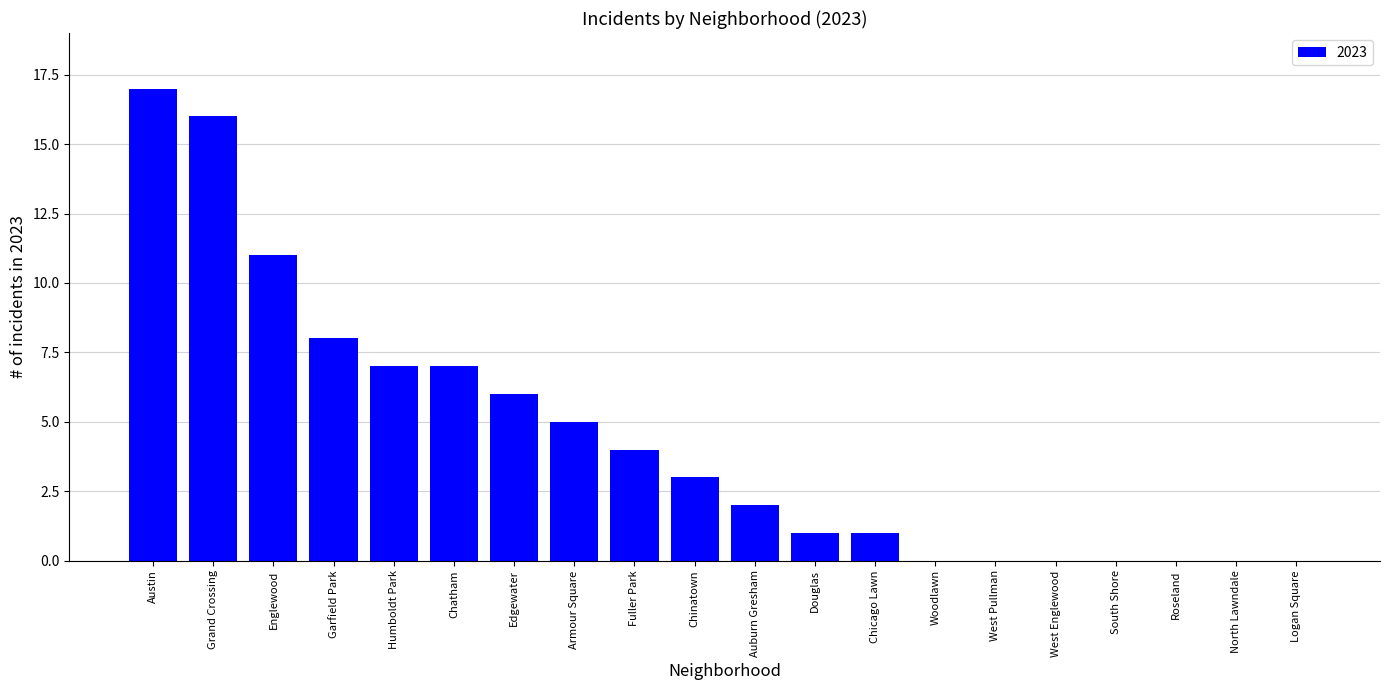

The chart shows a value of 7 at Chatham. True or false?

True